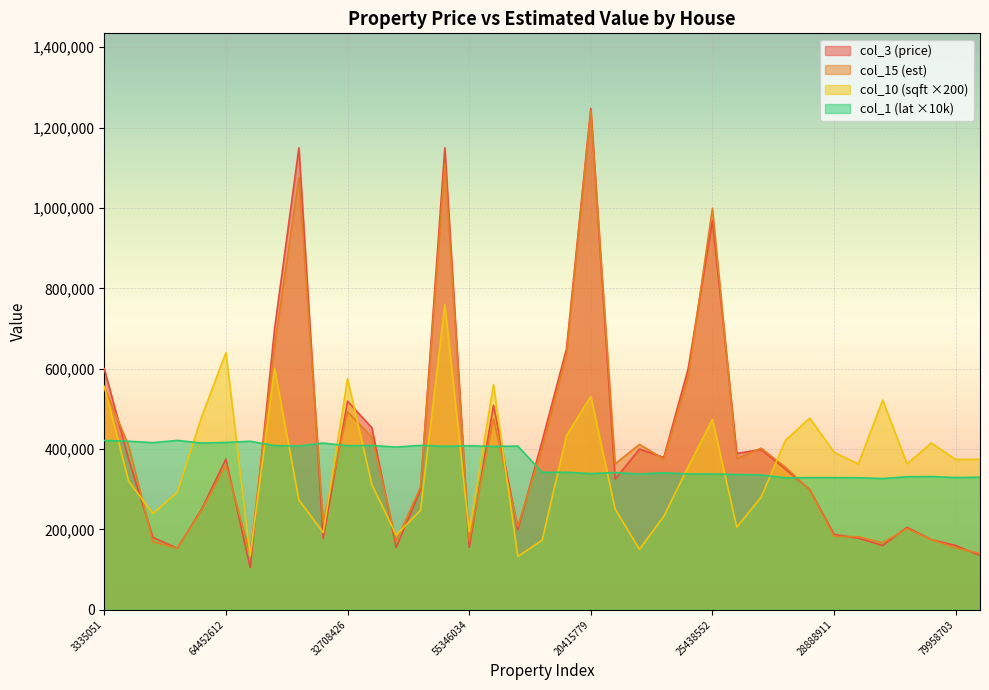

Between which two adjacent categories do col_15 (est) and col_1 (lat) first intersect?

3335051 and 3719593